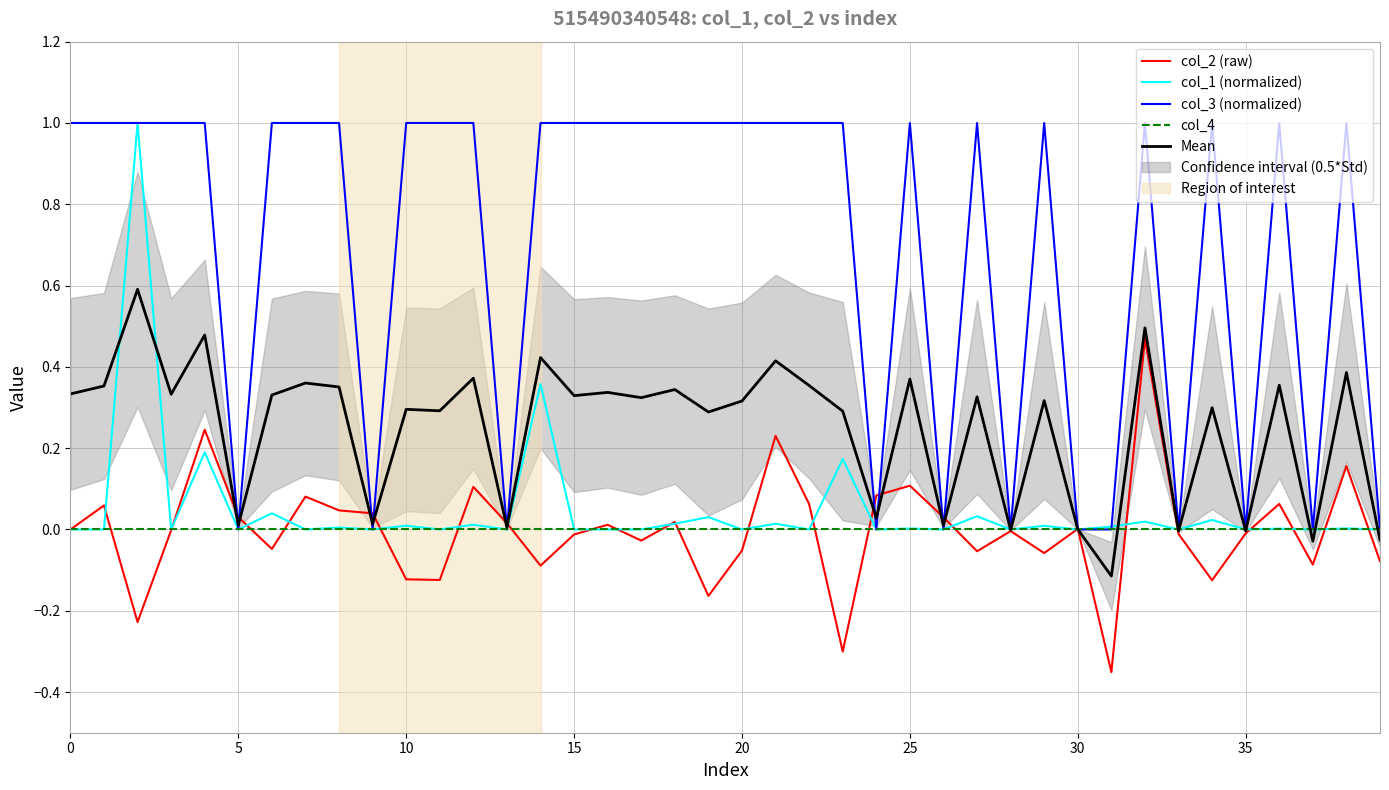

What is the highest value of the Mean series?

0.6